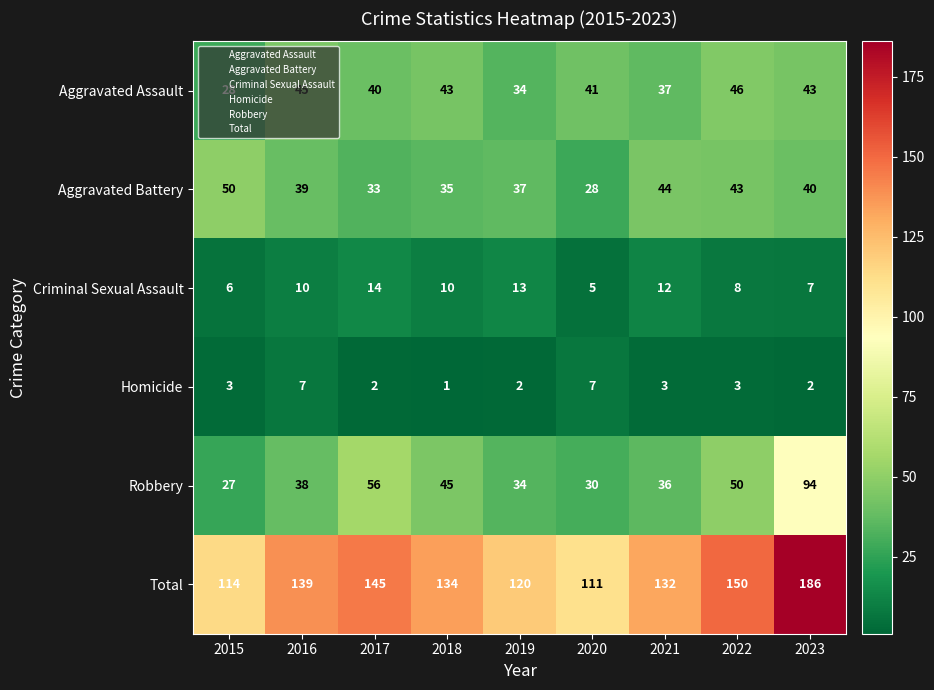

How many Homicide values are between 2 and 3?

6